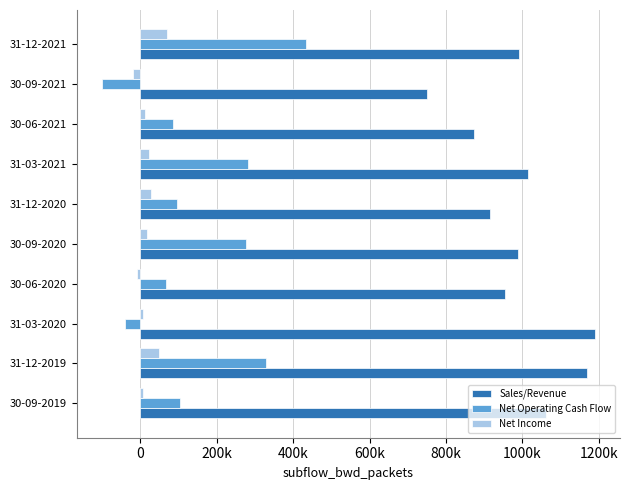

What are all the series names shown in the legend?

Sales/Revenue, Net Operating Cash Flow, Net Income